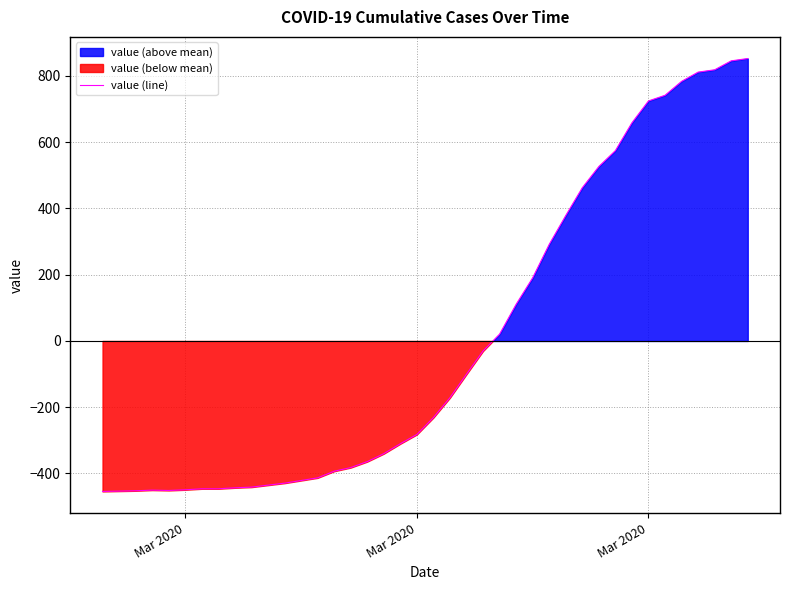

Reading left to right, transcribe all the data shown in this chart.

-454.3	-453.3	-452.3	-450.3	-451.3	-449.3	-446.3	-446.3	-443.3	-441.3	-435.3	-429.3	-421.3	-413.3	-393.3	-382.3	-364.3	-340.3	-310.3	-282.3	-231.3	-171.3	-100.3	-30.3	20.7	110.7	190.7	291.7	378.7	462.7	526.7	574.7	658.7	724.7	741.7	783.7	811.7	818.7	845.7	852.7